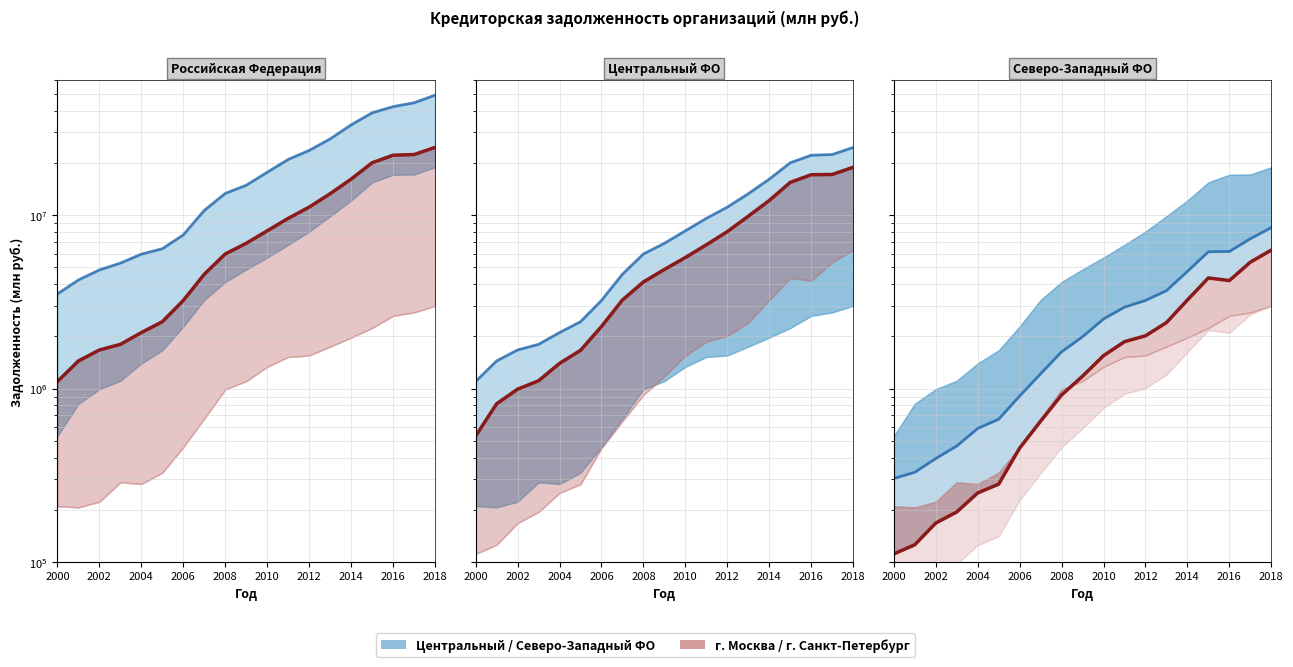

Between 2002 and 2016, which series saw the biggest shift?

Российская Федерация